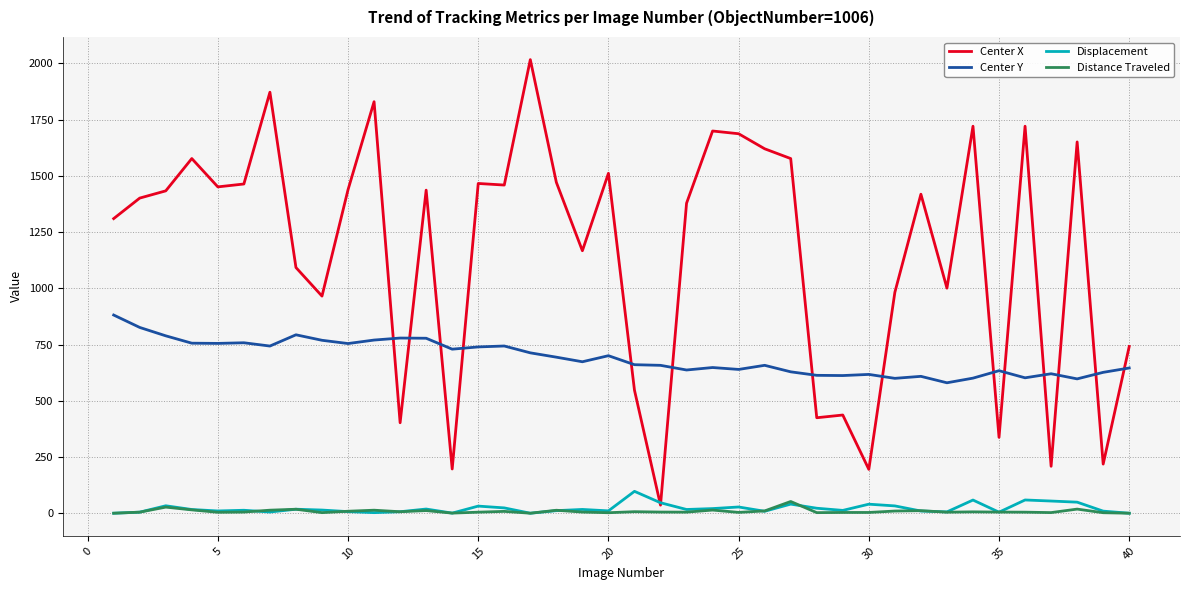

True or false: Distance Traveled and Center Y intersect in this chart.

False